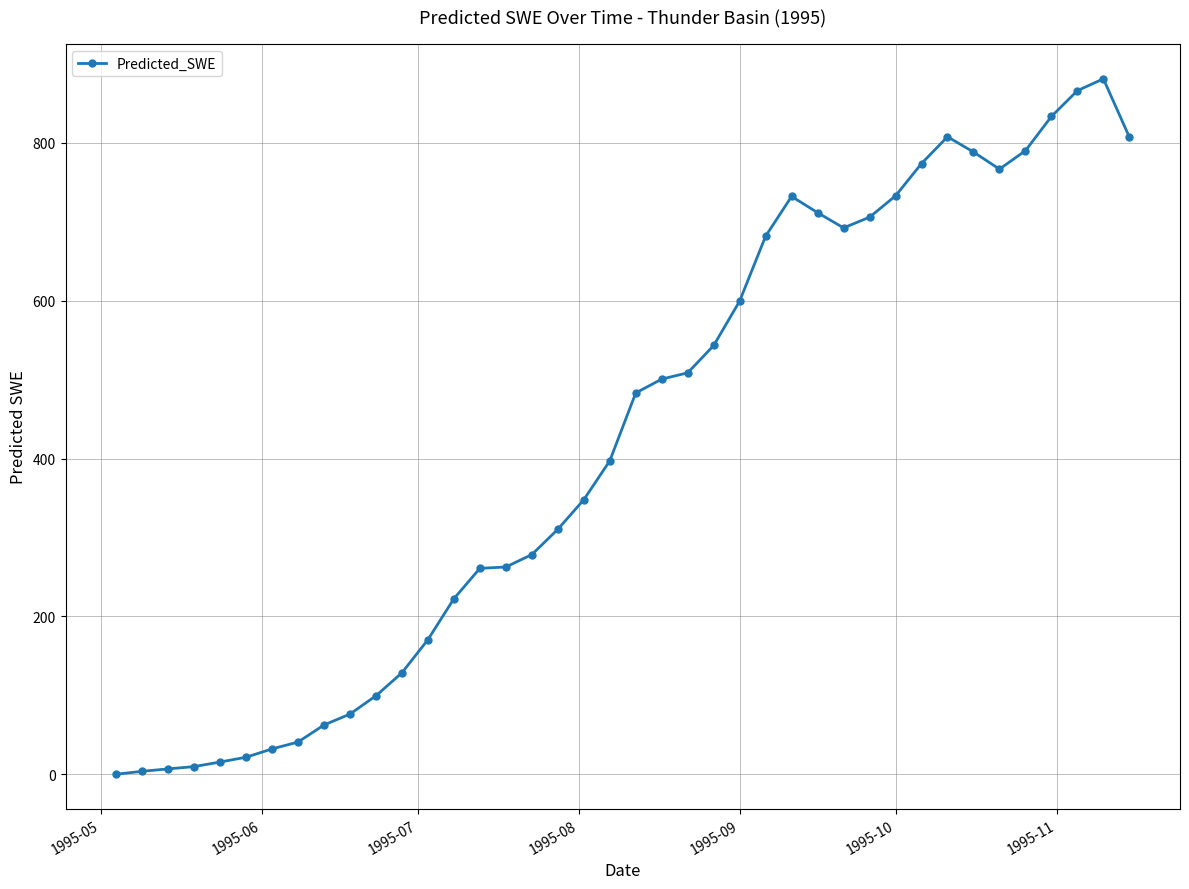

What is the value of the 29th point from the left?

692.2